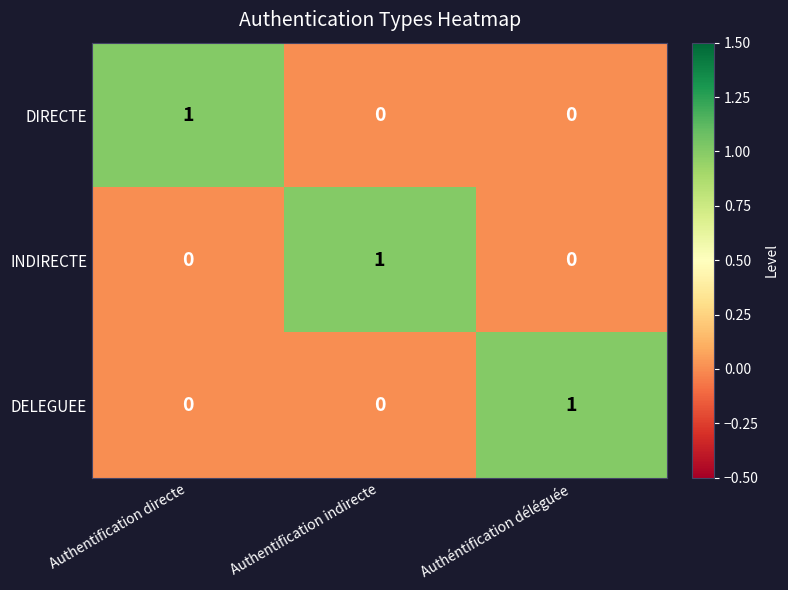

Count the DELEGUEE values in the range 0 to 1.

3